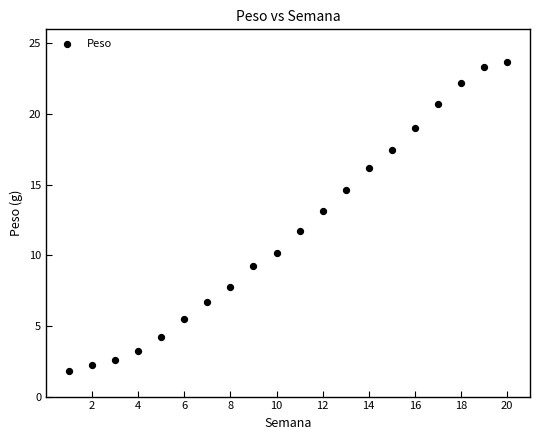

What is the range of Y values (max minus min)?

21.9